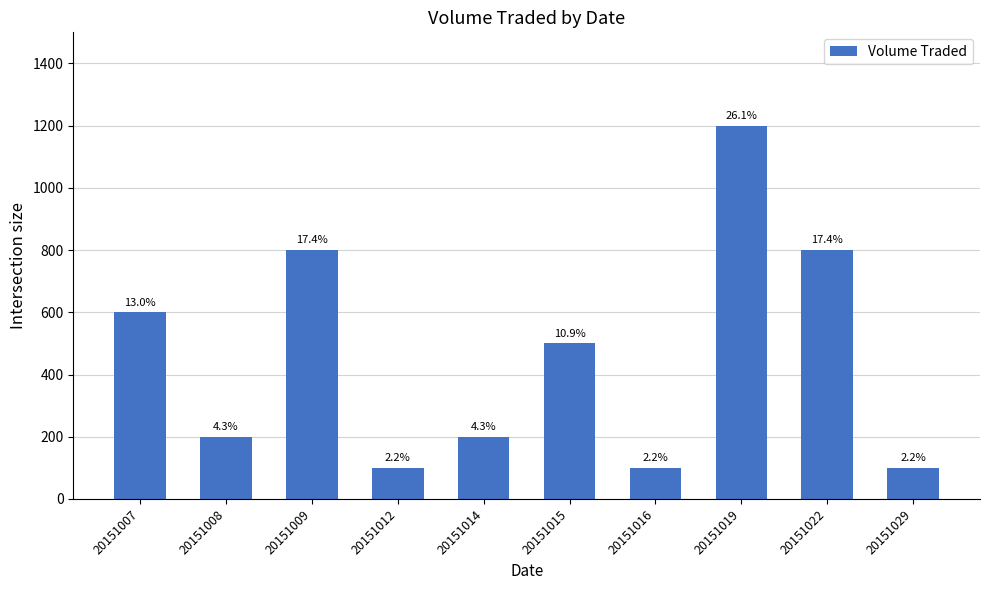

Are the bars horizontal?

No